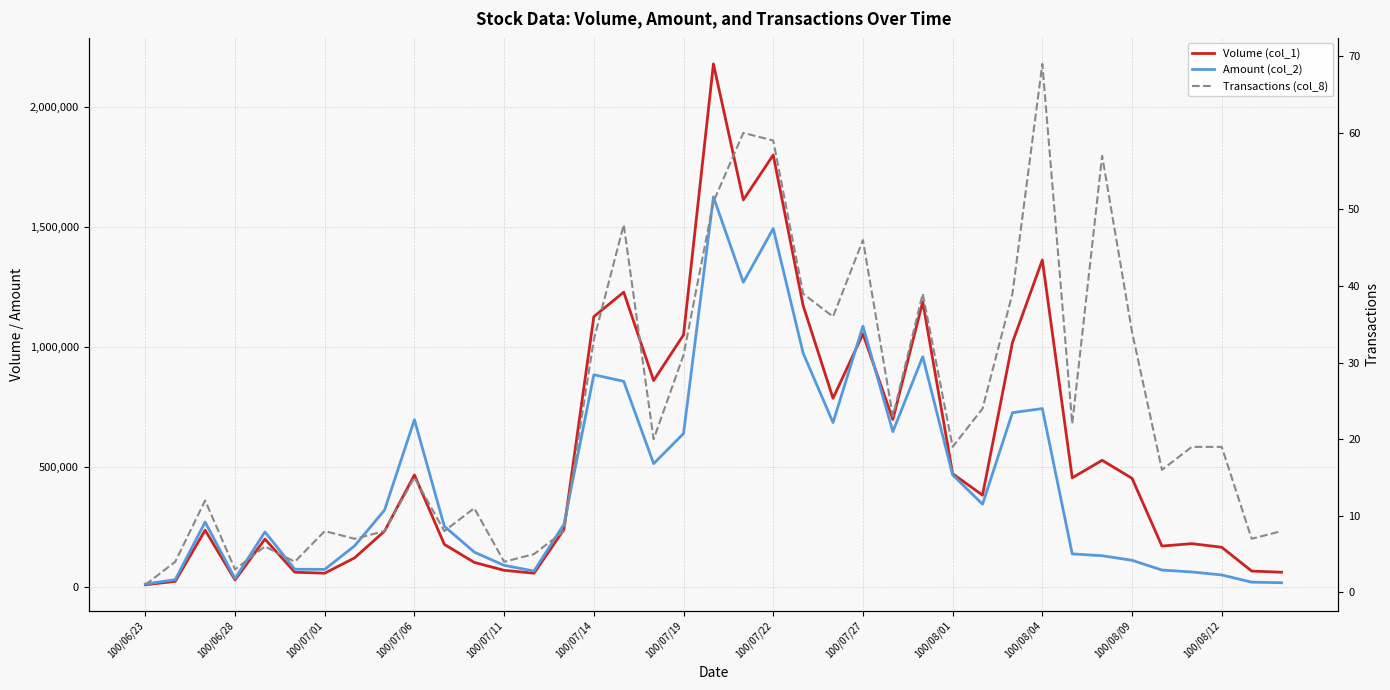

True or false: Amount (col_2) has a value of 94167 at 100/07/01.

False